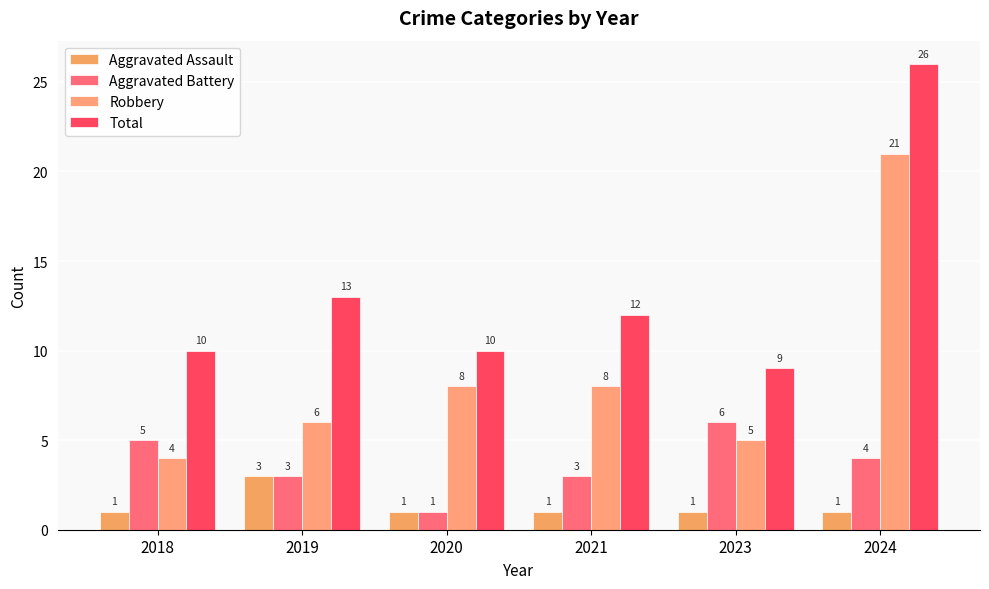

Reading left to right, transcribe all the data shown in this chart.

Aggravated Assault: 1	3	1	1	1	1
Aggravated Battery: 5	3	1	3	6	4
Robbery: 4	6	8	8	5	21
Total: 10	13	10	12	9	26